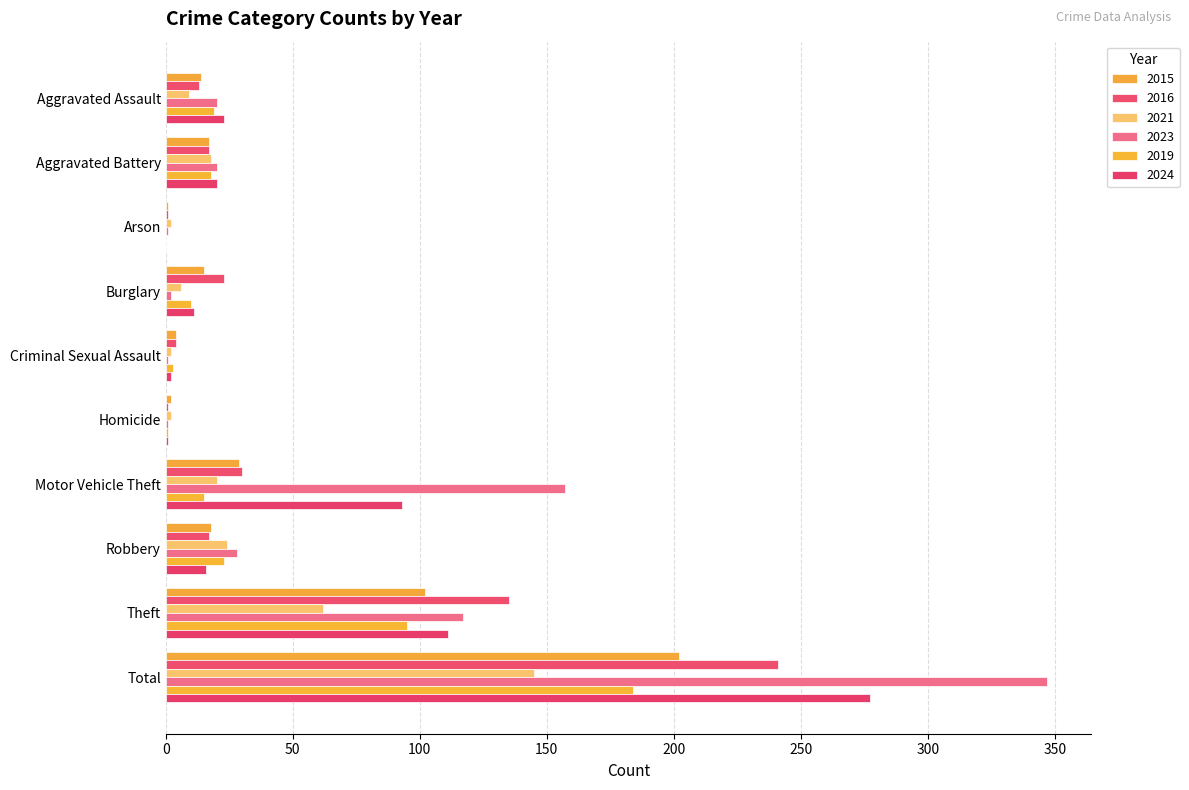

Count the number of data series in this chart.

6